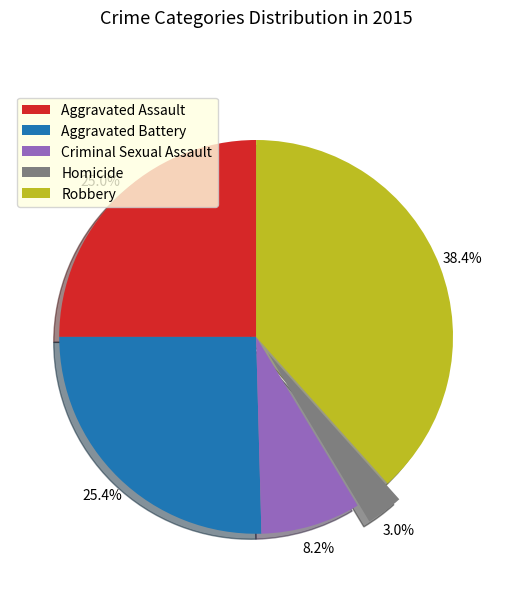

Approximately how many times larger is the value at Aggravated Assault compared to Homicide?

8.3